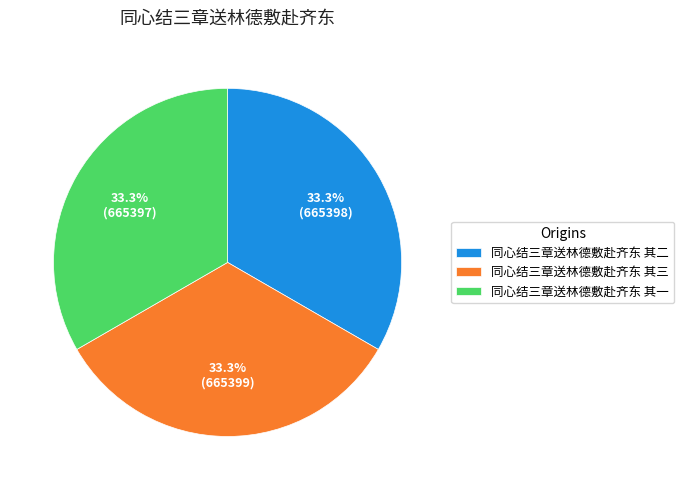

What is the ratio of the value at 同心结三章送林德敷赴齐东 其二 to the value at 同心结三章送林德敷赴齐东 其三?

1.0